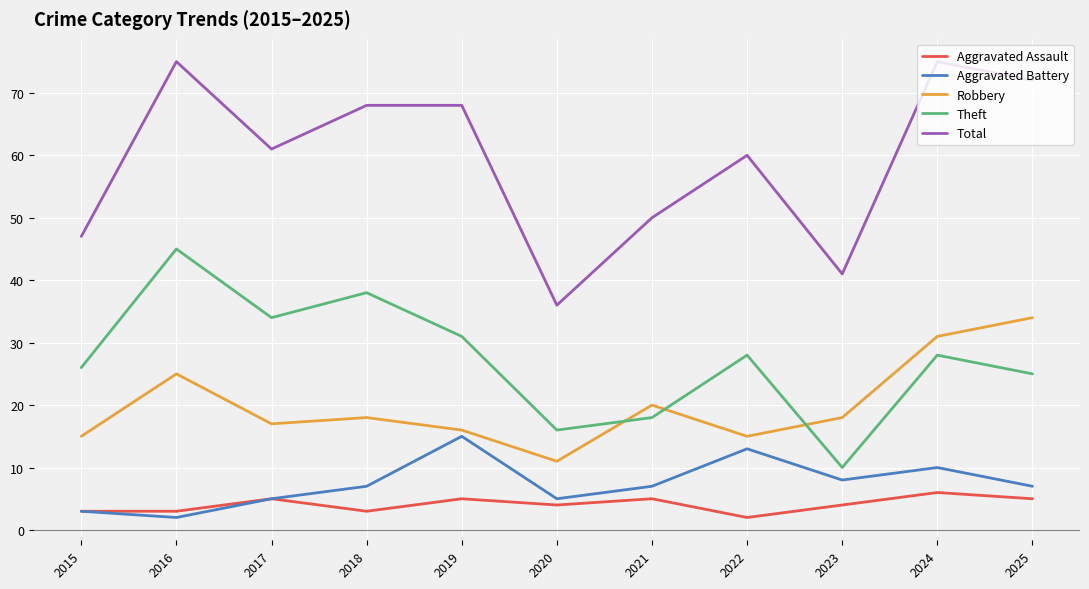

What are all the series names shown in the legend?

Aggravated Assault, Aggravated Battery, Robbery, Theft, Total